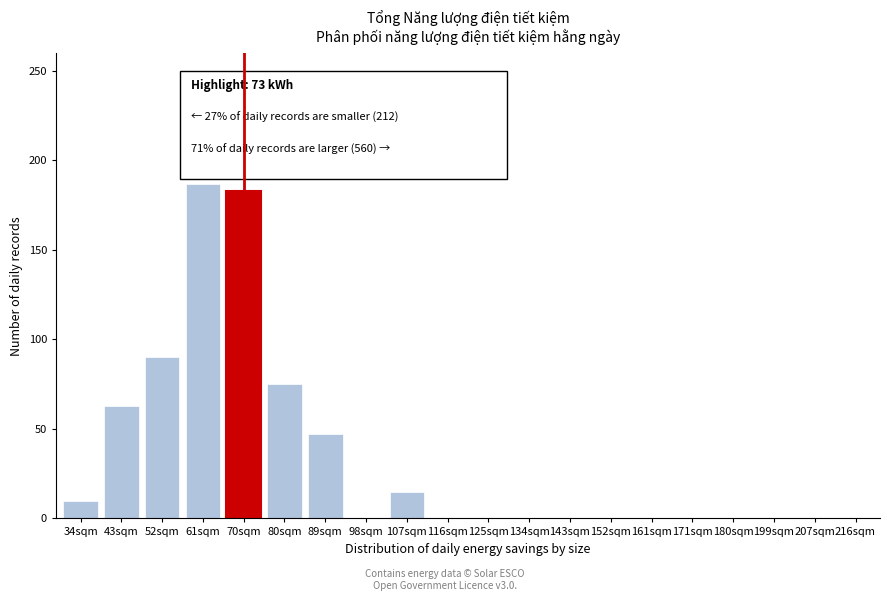

Reading left to right, extract all data points from this chart.

34sqm=10	43sqm=63	52sqm=90	61sqm=187	70sqm=183	80sqm=75	89sqm=47	98sqm=0	107sqm=15	116sqm=0	125sqm=0	134sqm=0	143sqm=0	152sqm=0	161sqm=0	171sqm=0	180sqm=0	199sqm=0	207sqm=0	216sqm=0